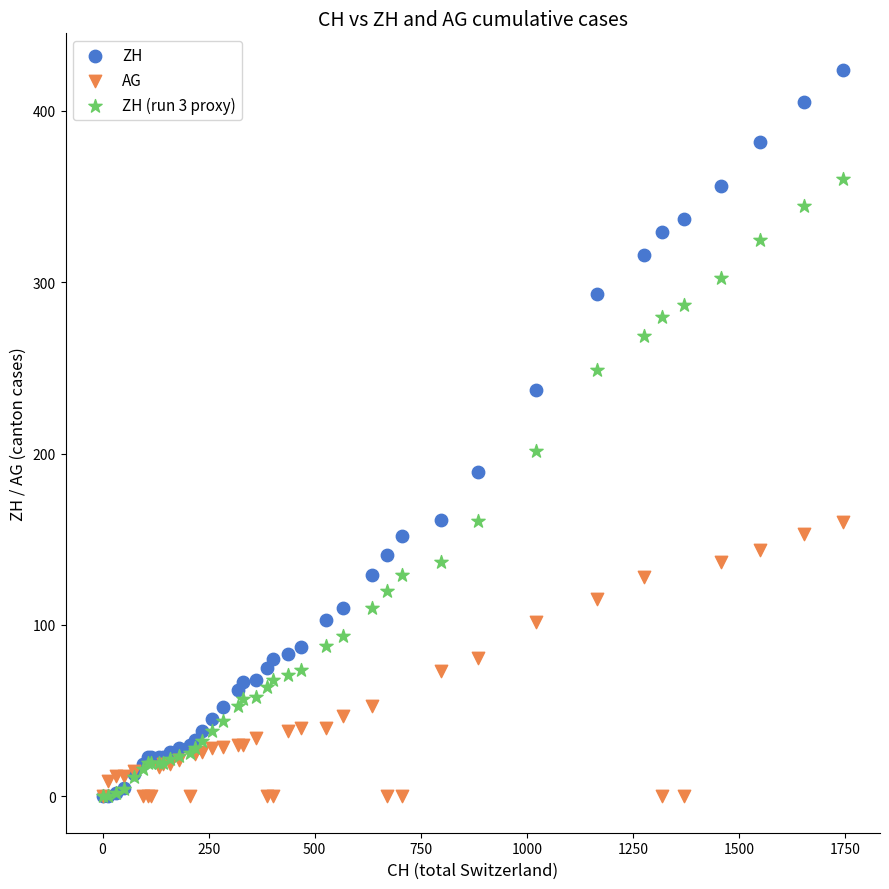

What are all the series names shown in the legend?

ZH, AG, ZH (run 3 proxy)